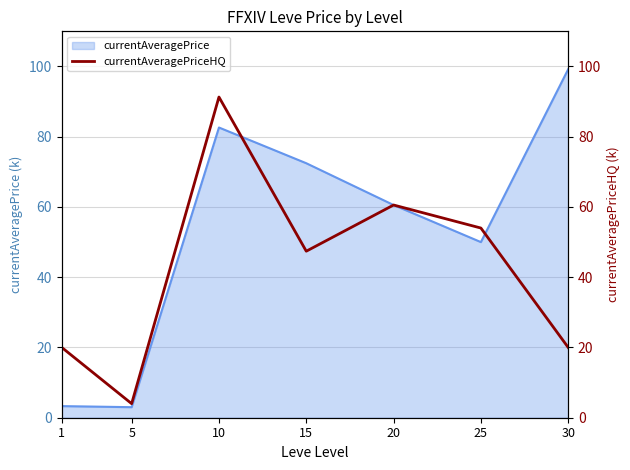

How many points are lower than both their immediate neighbors (excluding endpoints)?

2